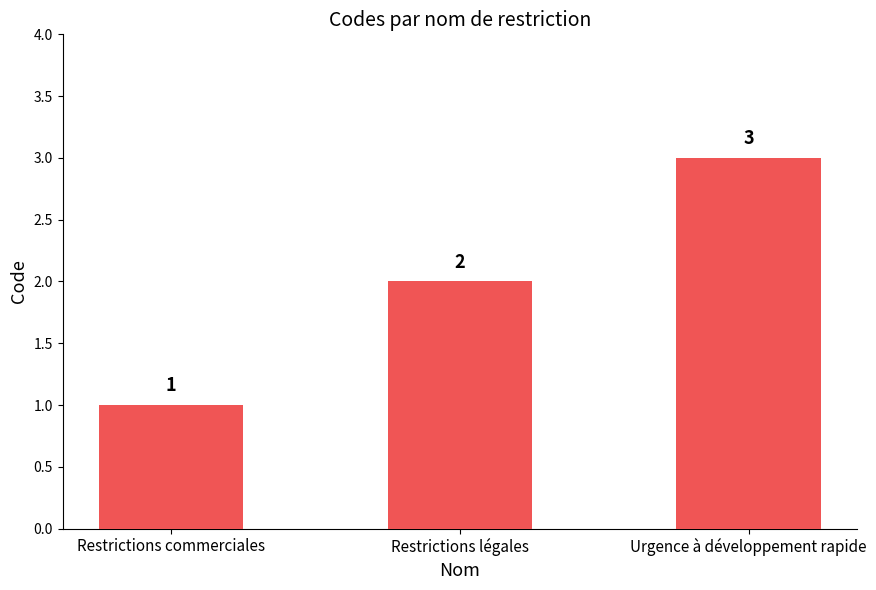

Reading left to right, extract all data points from this chart.

1	2	3